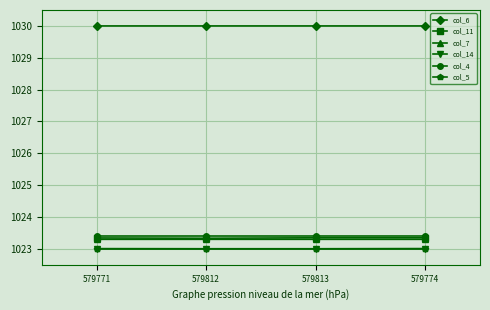

True or false: col_4 and col_14 cross at least once.

False